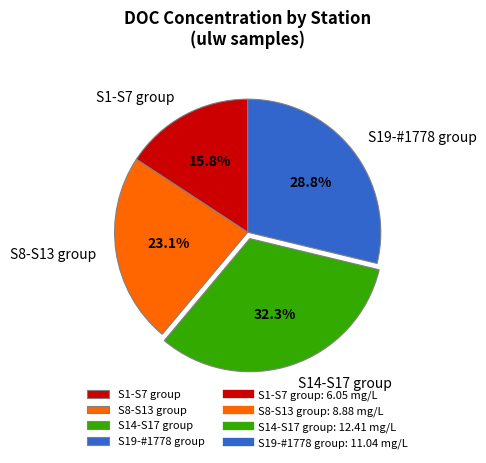

Between S14-S17 group and S1-S7 group, which is larger?

S14-S17 group